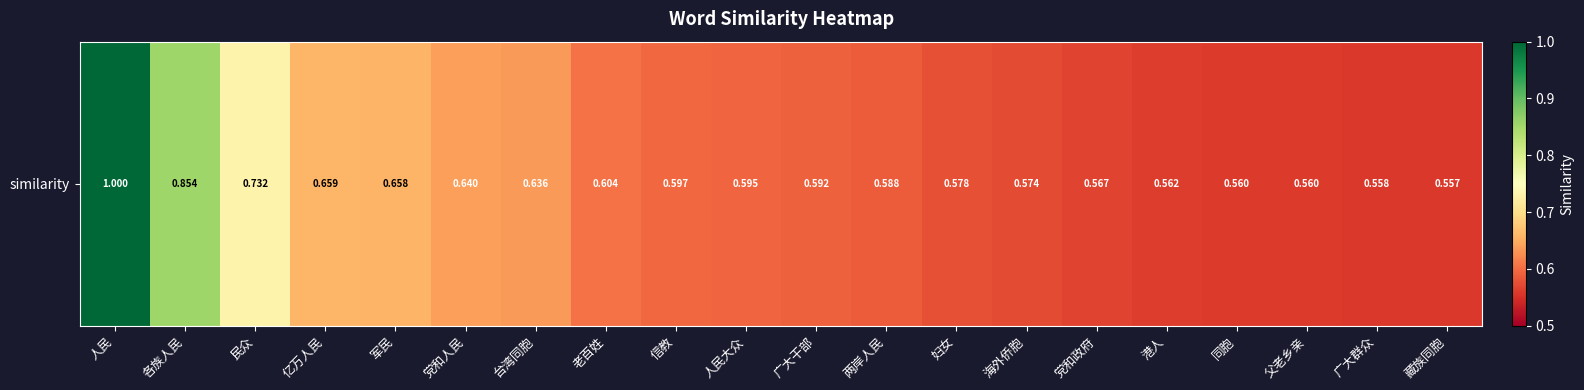

Which label corresponds to the smallest value in the chart?

藏族同胞